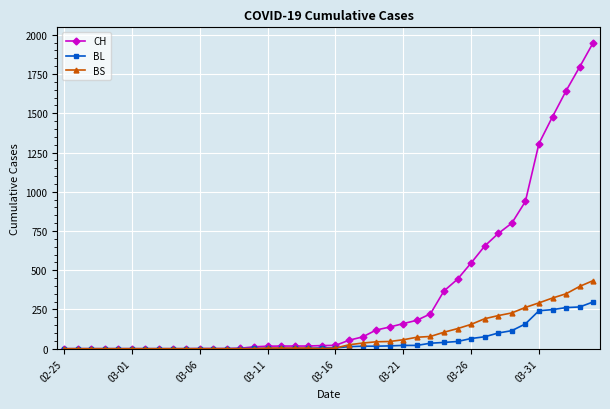

Which series has the largest total across all categories?

CH